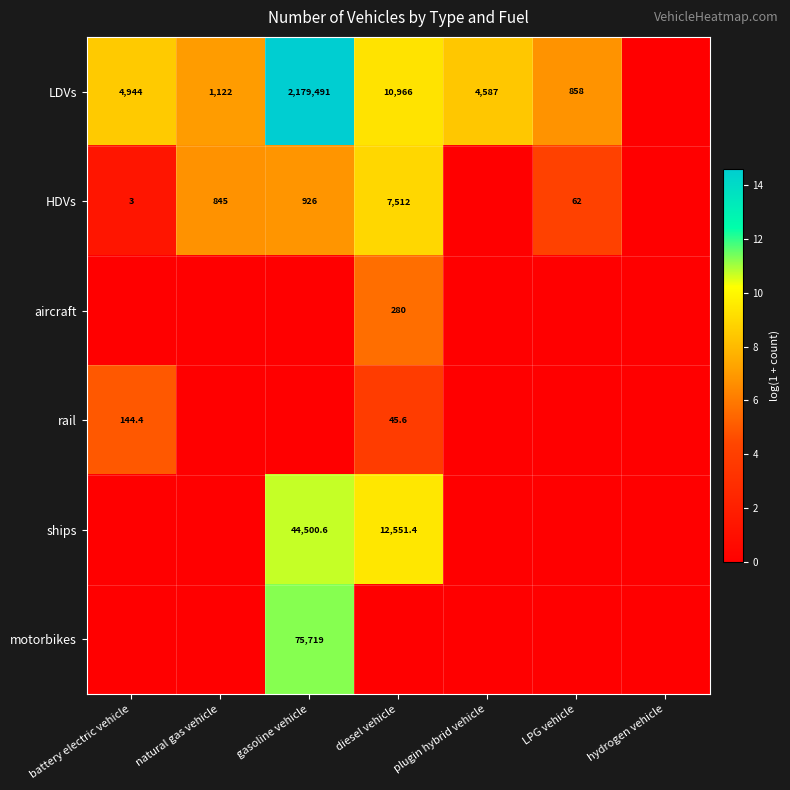

The HDVs series shows 845.0 at natural gas vehicle. True or false?

True